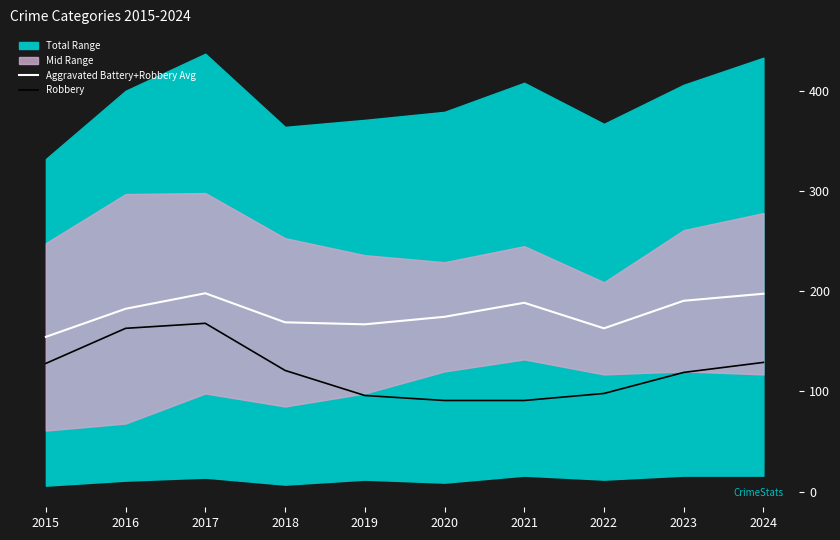

True or false: Aggravated Battery+Robbery Avg and Robbery cross at least once.

False